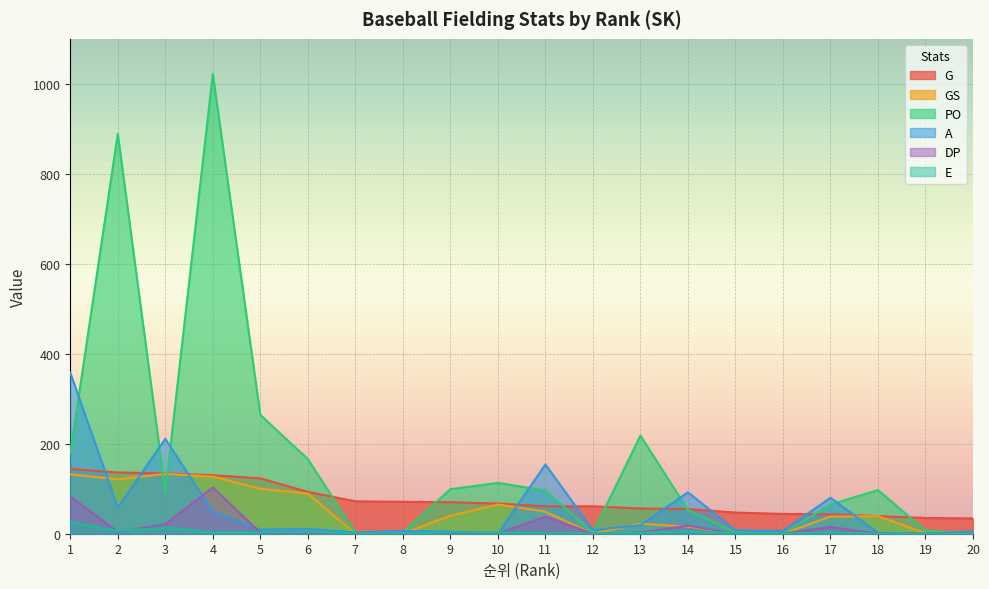

True or false: PO has a value of 65 at 17.

True